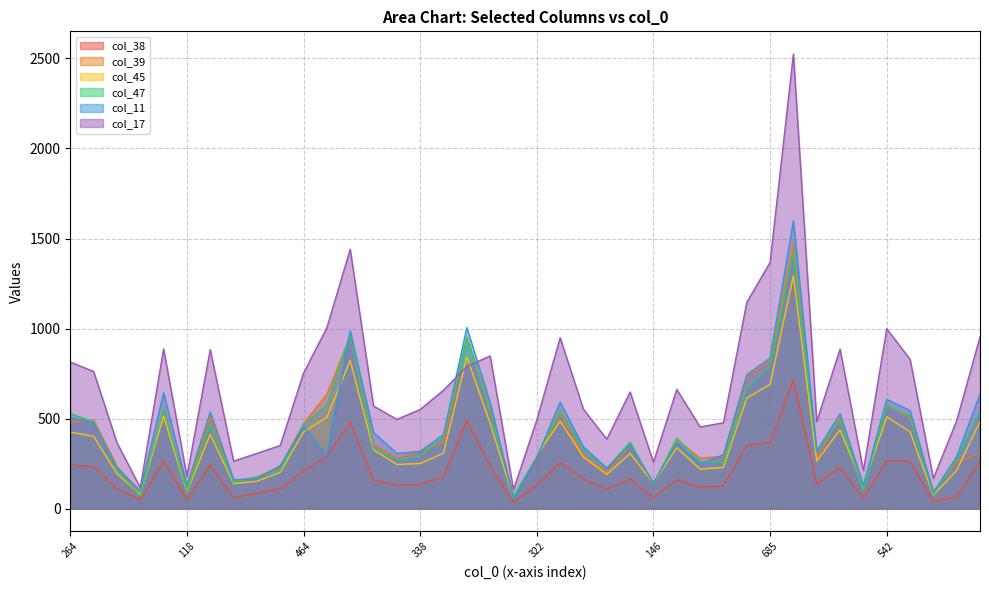

What is the difference between the second highest and second lowest values in the col_11 series?

915